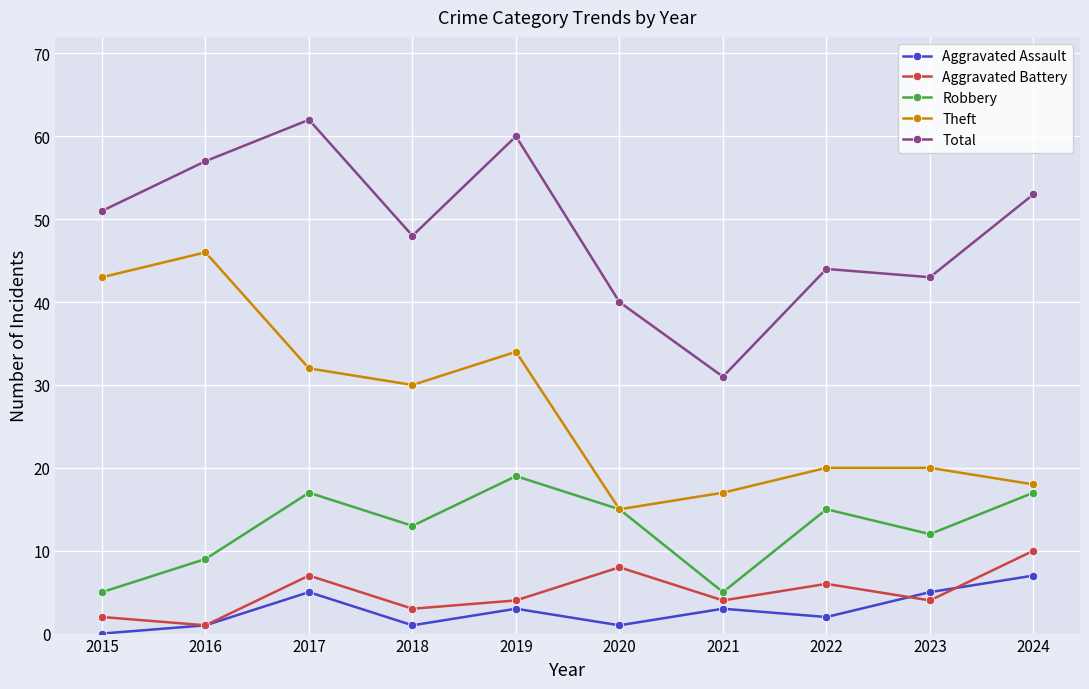

What is the sum of all Aggravated Assault values?

28